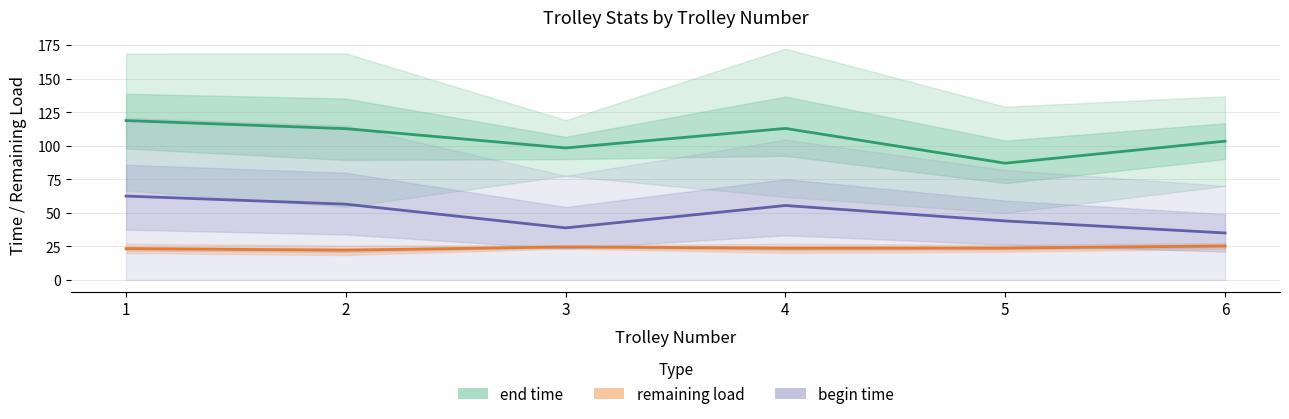

List the series in order of their peak value, highest first.

end time, begin time, remaining load